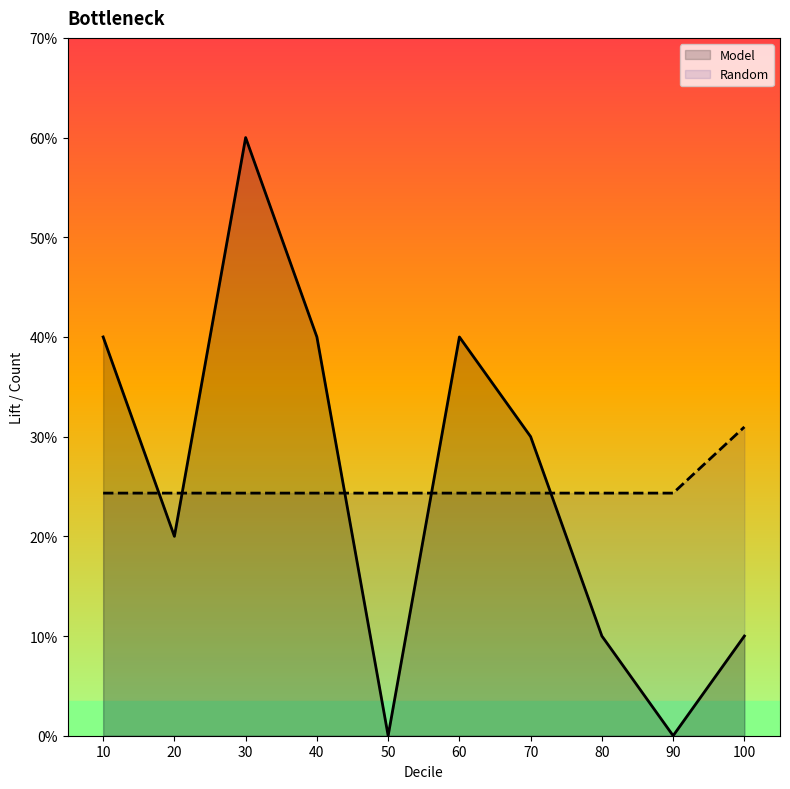

Rank the series by their maximum value, from lowest to highest.

Random, Model